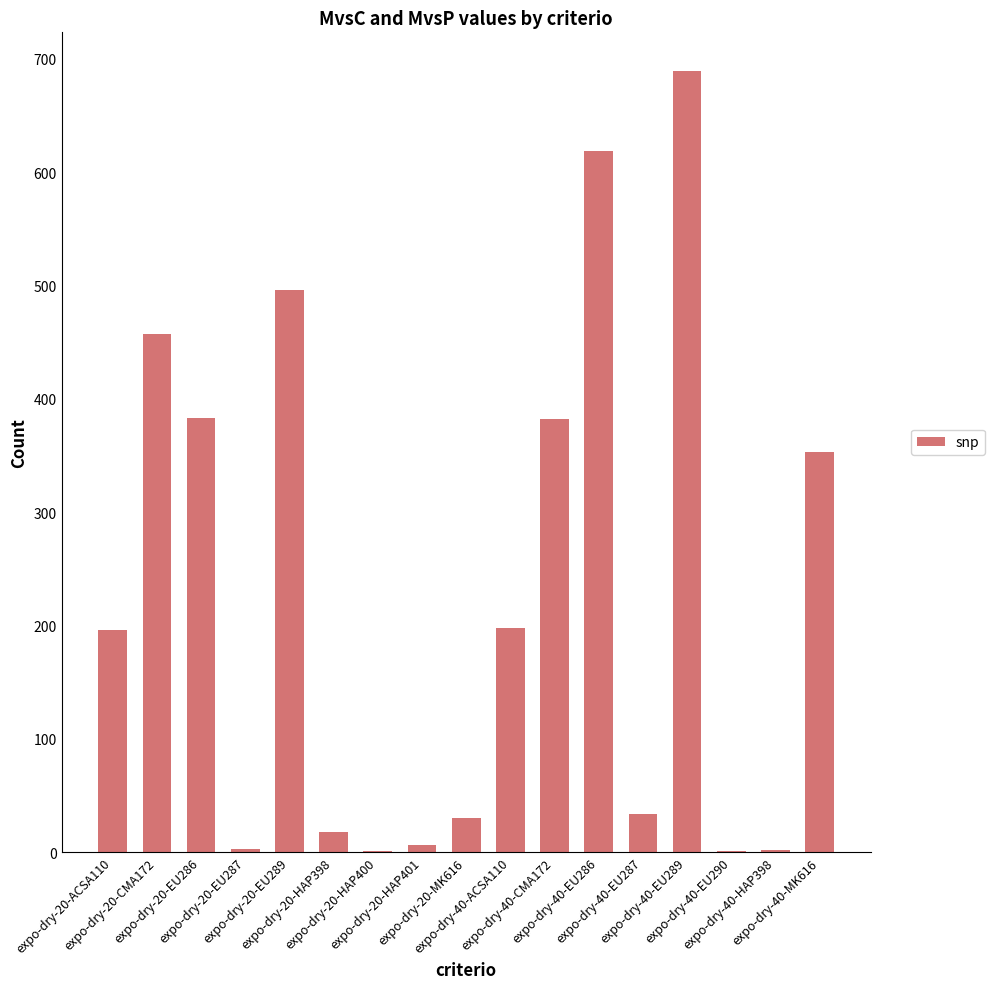

What is the maximum value shown in the chart?

689